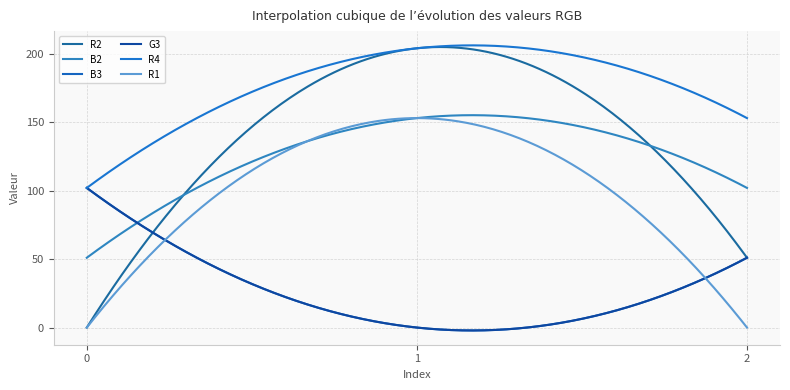

How many lines are shown in the chart?

6